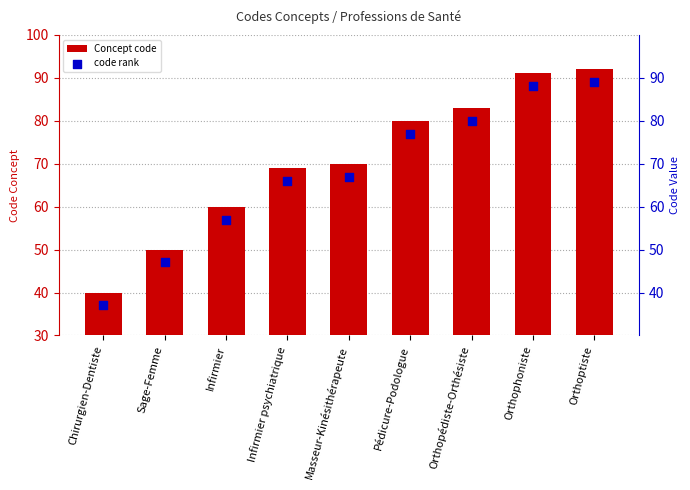

At which category is the sum across all series the highest?

Orthoptiste